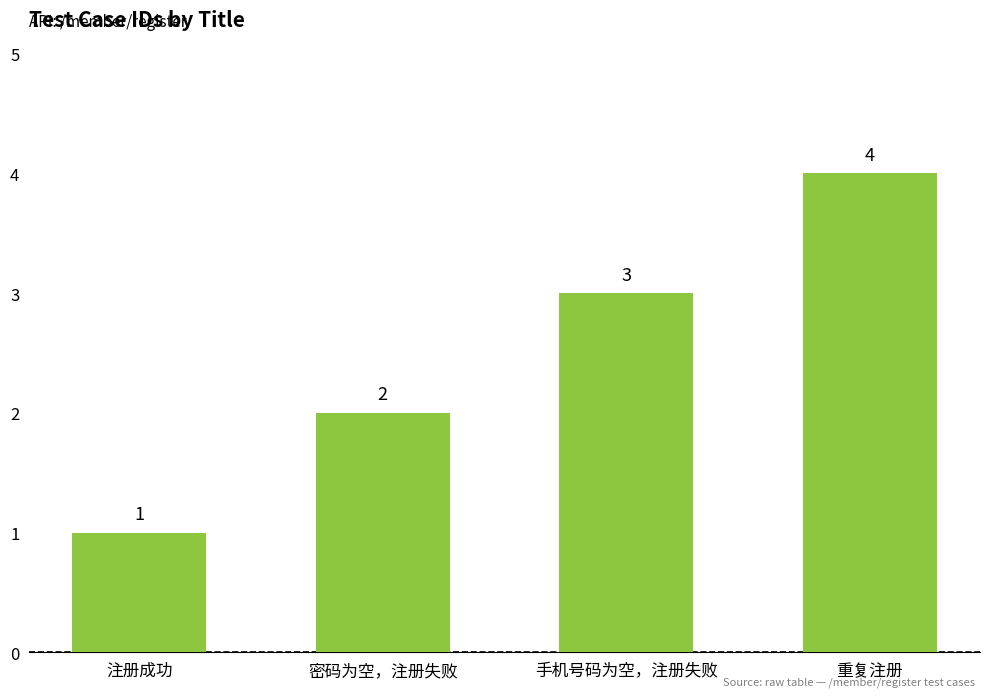

What is the difference between the maximum and minimum values?

3